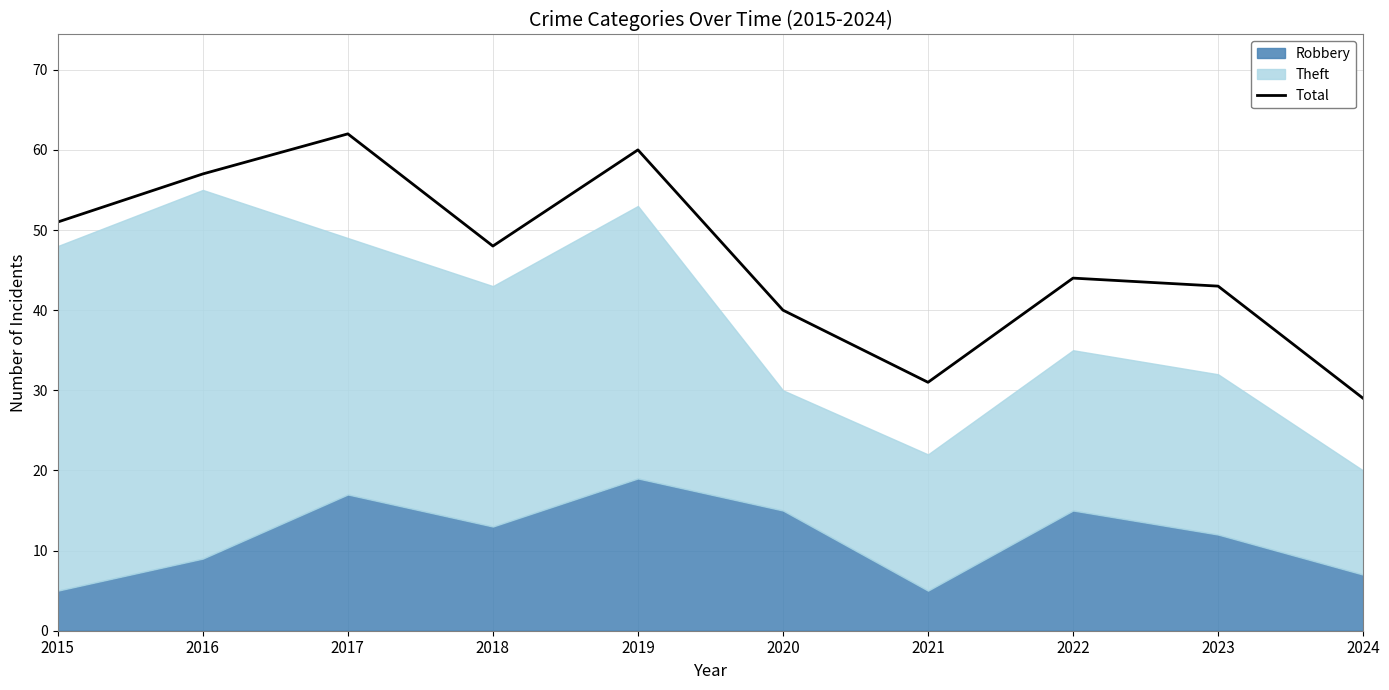

What is the ratio of the value at 2015 to the value at 2018?

1.1